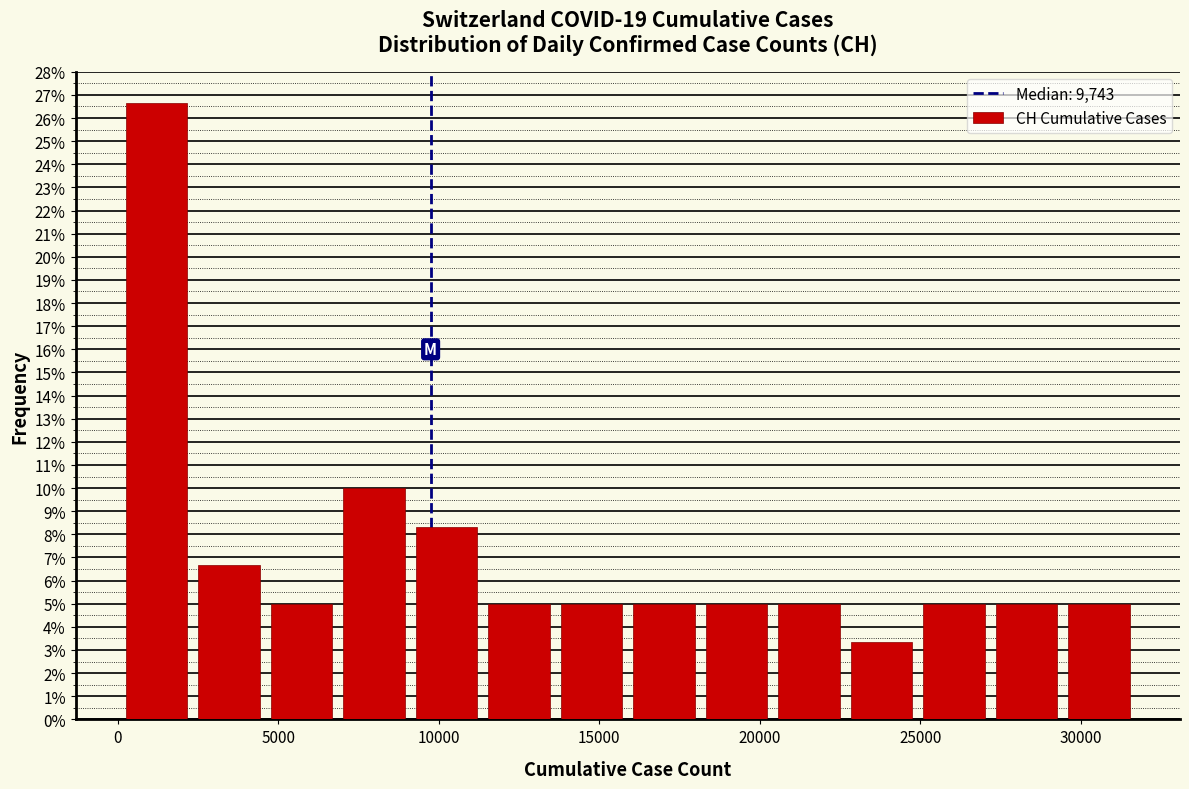

What is the height of the bar covering 22500 to 25000 on the x-axis? Neither the bar edges nor the heights are printed on the chart, so give them approximately, as read against the axes.

3.3